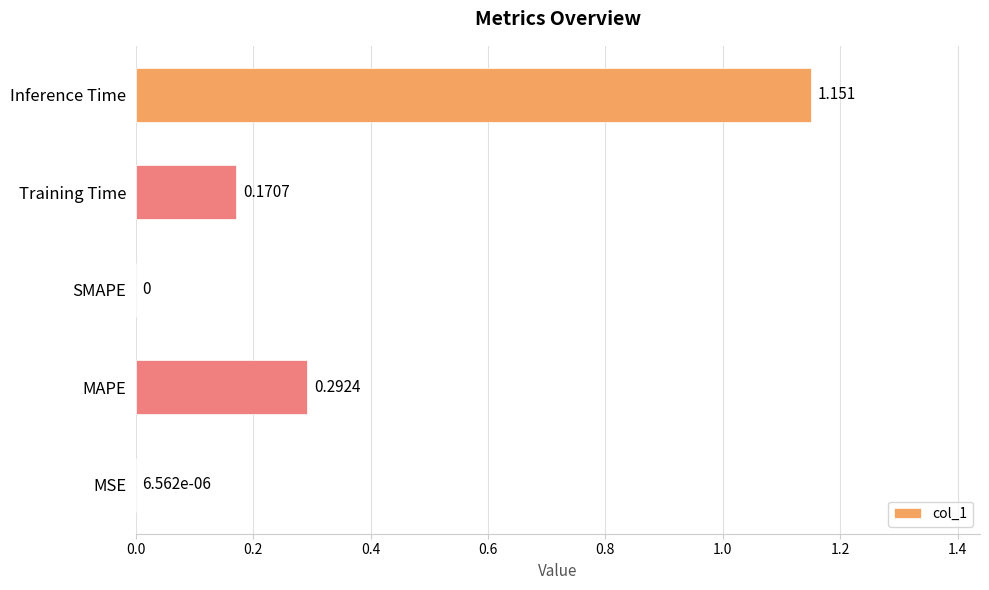

Does the chart contain stacked bars?

No